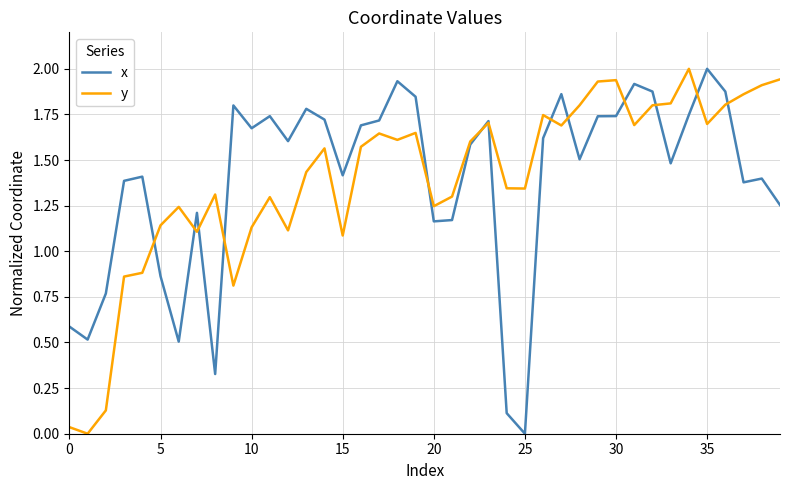

What is the highest value of the x series?

2.0